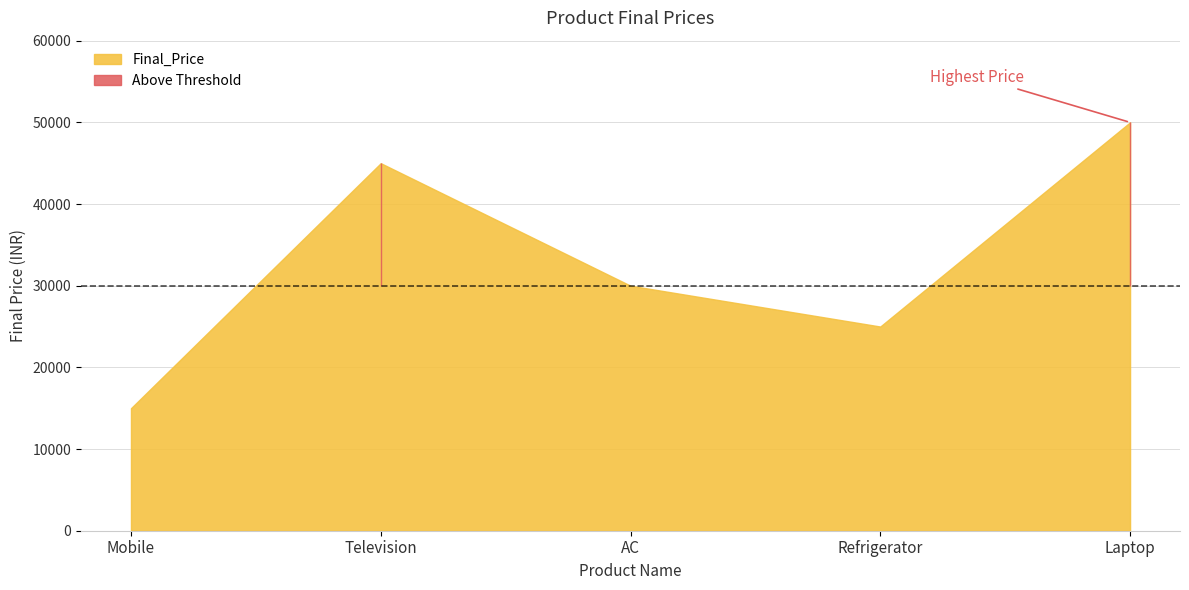

Reading left to right, transcribe all the data shown in this chart.

15000	45000	30000	25000	50000